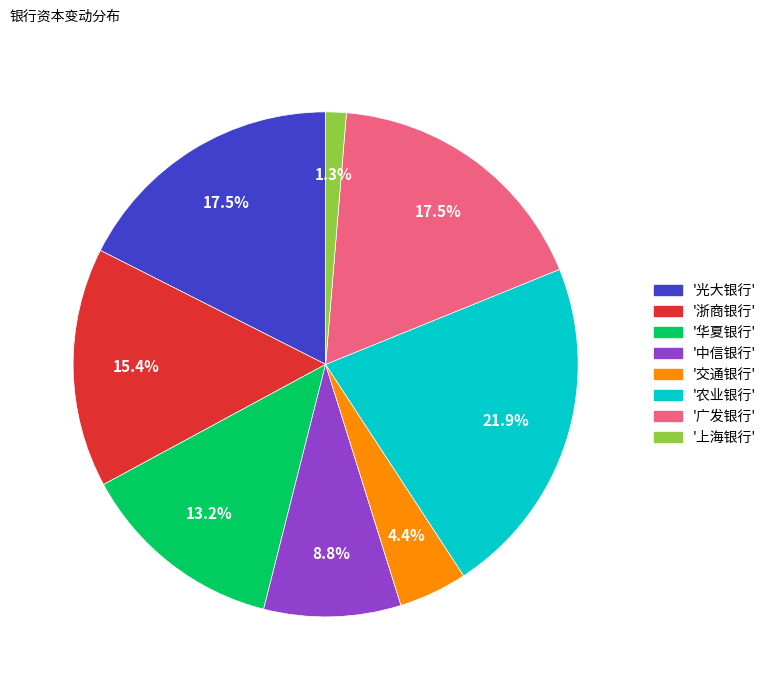

Is there a majority slice in this chart?

No